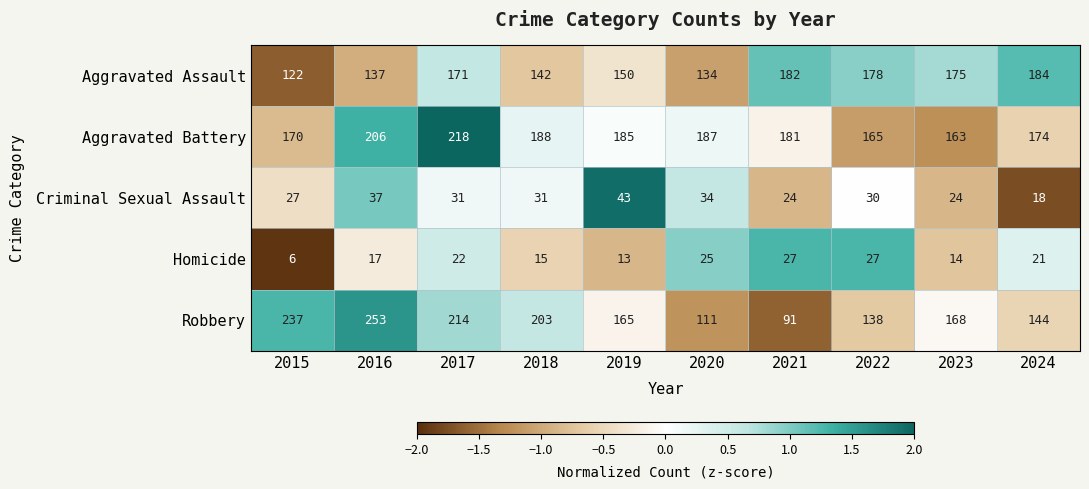

Is it true that Criminal Sexual Assault equals 14 at 2023?

False